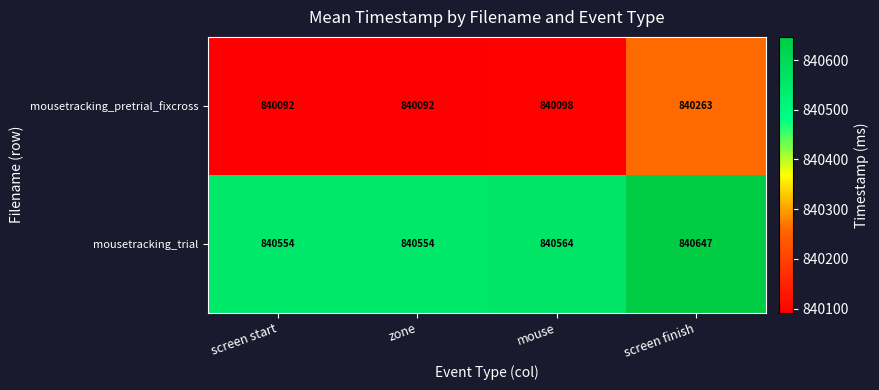

Reading left to right, transcribe all the data shown in this chart.

mousetracking_pretrial_fixcross: screen start=840092	zone=840092	mouse=840098	screen finish=840263
mousetracking_trial: screen start=840554	zone=840554	mouse=840564	screen finish=840647